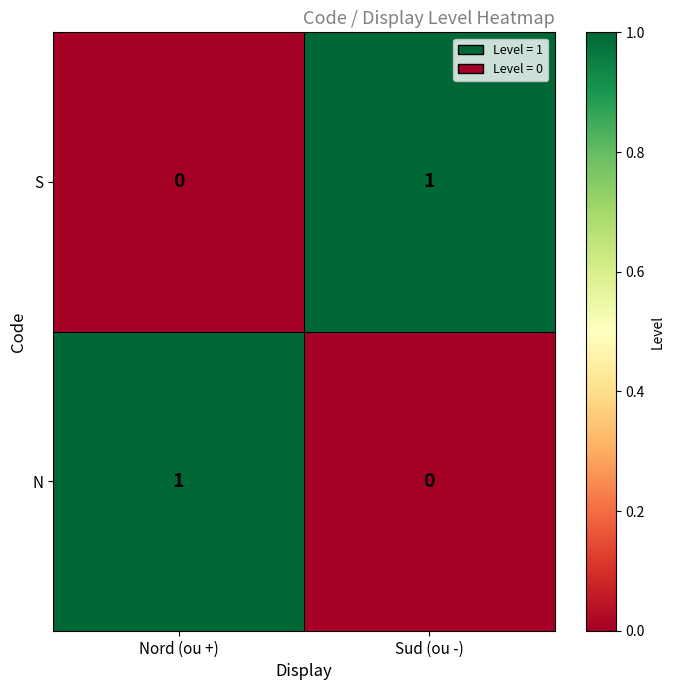

Count the number of categories in the chart.

2